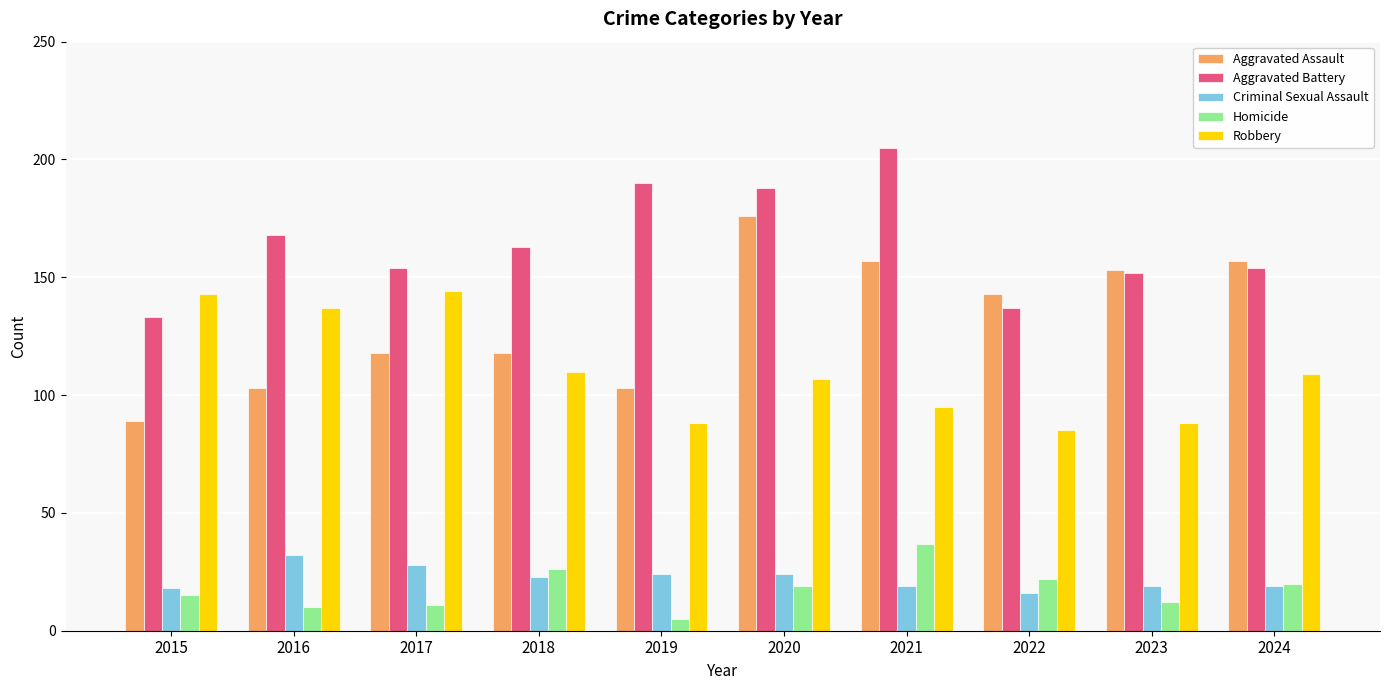

Which series has the largest total across all categories?

Aggravated Battery